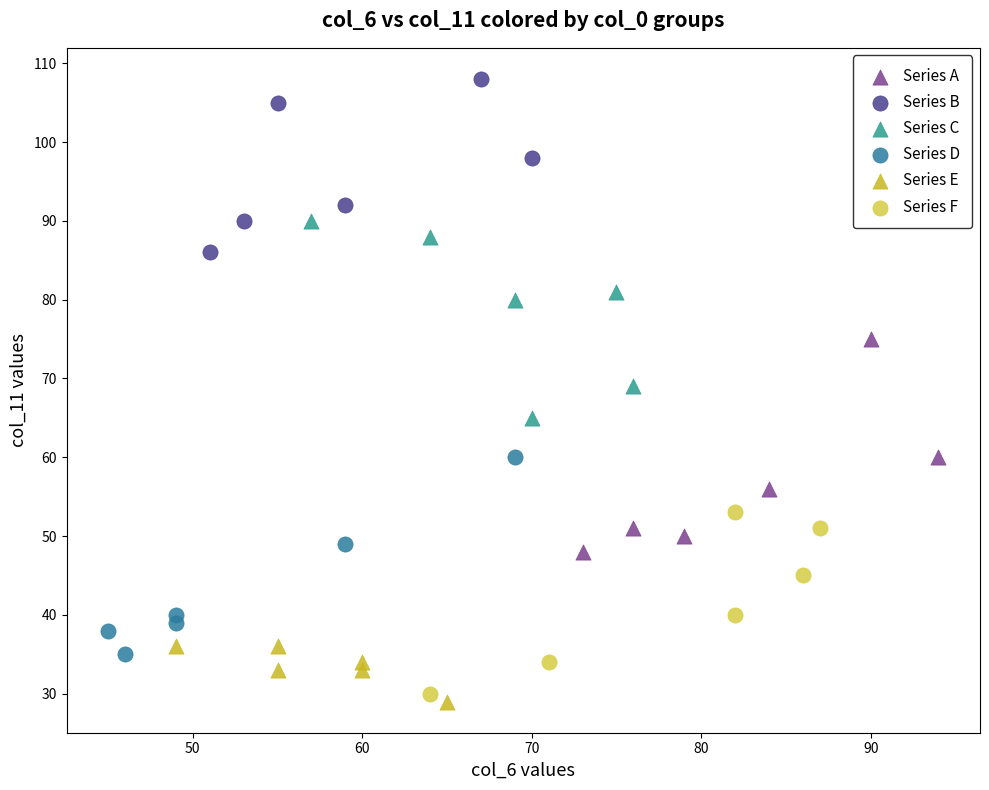

Which series reaches the maximum Y coordinate?

Series B